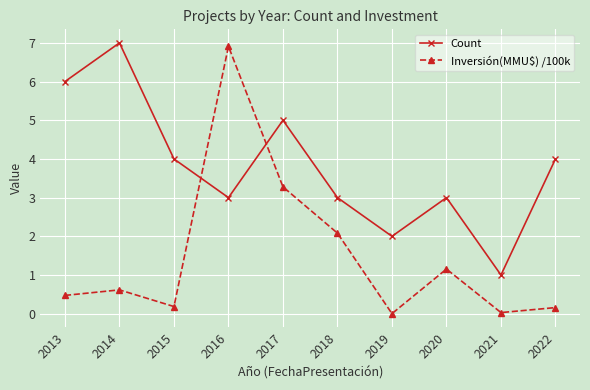

What are all the series names shown in the legend?

Count, Inversión(MMU$) /100k